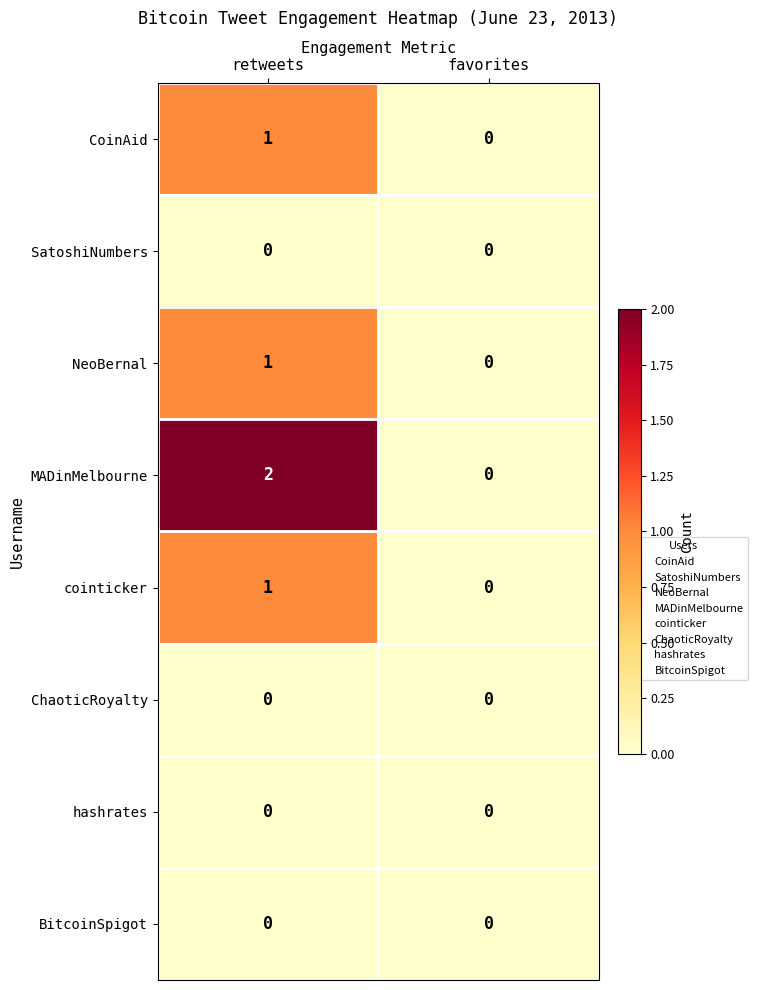

Which series has the largest total across all categories?

MADinMelbourne